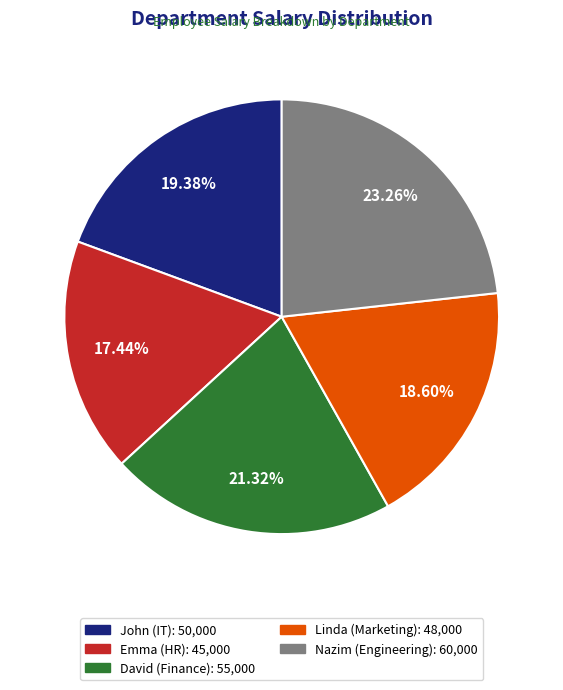

Combined, what portion of the pie is Emma (HR) and John (IT)?

36.8%